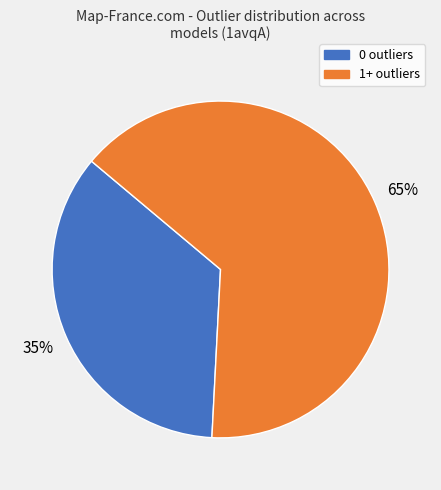

To the nearest percent, what is the average slice percentage?

50%